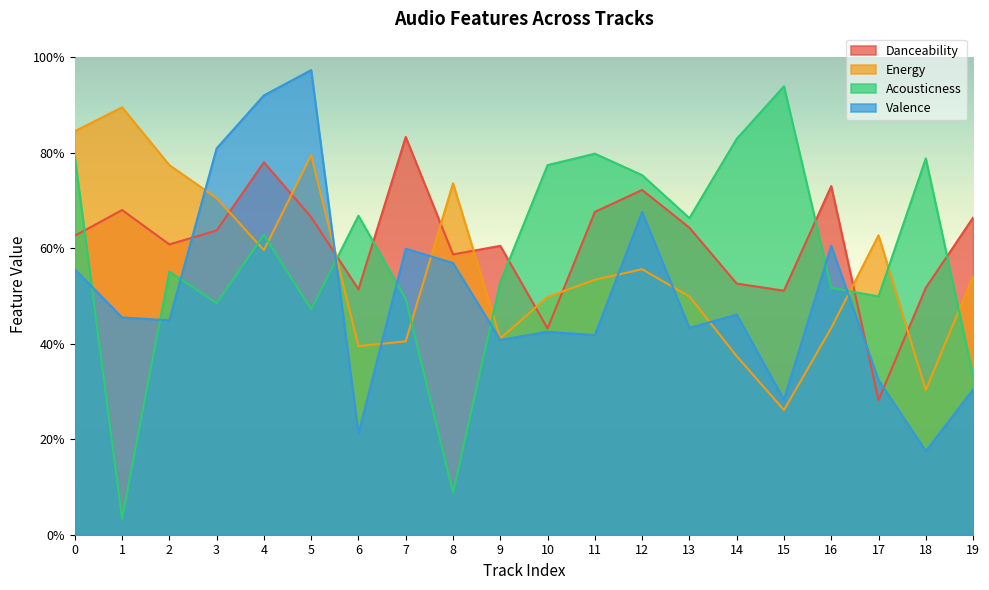

Reading right to left, what are all the values shown in this chart?

Danceability: 0.7	0.5	0.3	0.7	0.5	0.5	0.6	0.7	0.7	0.4	0.6	0.6	0.8	0.5	0.7	0.8	0.6	0.6	0.7	0.6
Energy: 0.5	0.3	0.6	0.4	0.3	0.4	0.5	0.6	0.5	0.5	0.4	0.7	0.4	0.4	0.8	0.6	0.7	0.8	0.9	0.8
Acousticness: 0.3	0.8	0.5	0.5	0.9	0.8	0.7	0.8	0.8	0.8	0.5	0.1	0.5	0.7	0.5	0.6	0.5	0.6	0.0	0.8
Valence: 0.3	0.2	0.3	0.6	0.3	0.5	0.4	0.7	0.4	0.4	0.4	0.6	0.6	0.2	1.0	0.9	0.8	0.4	0.5	0.6